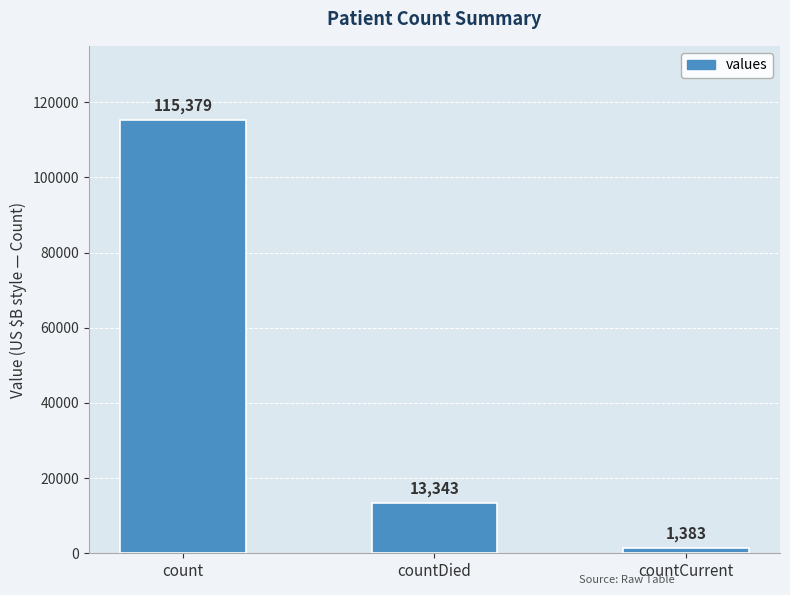

Where is the data nearest to the value 58381?

countDied